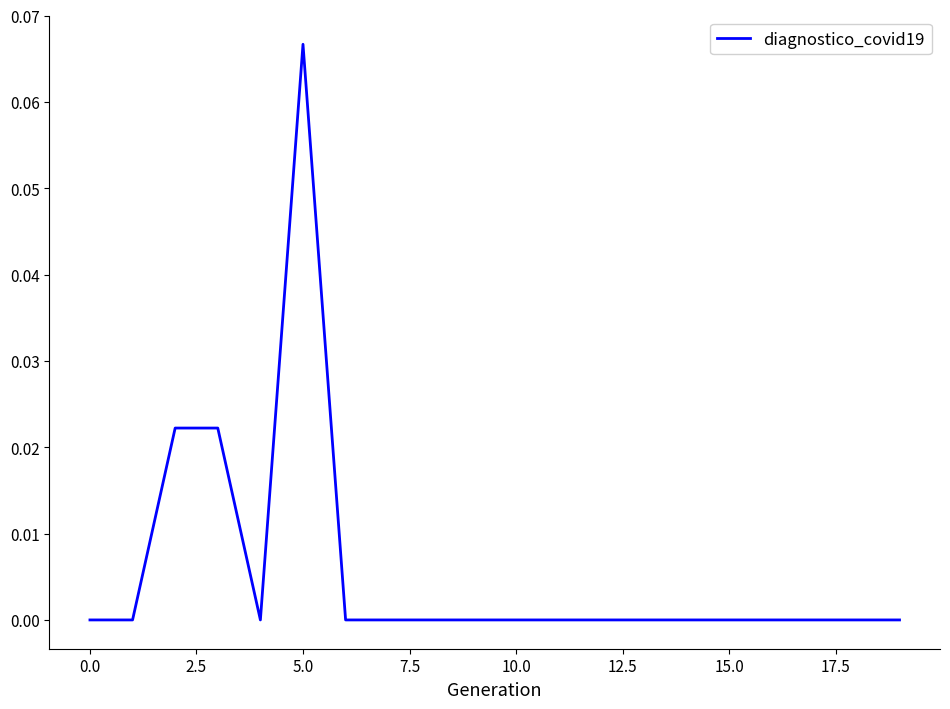

How many lines are shown in the chart?

1